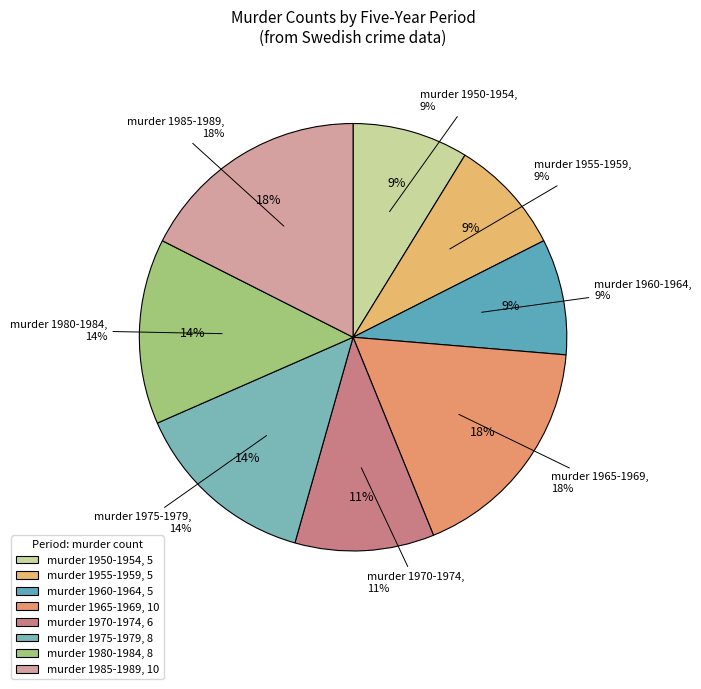

Is it true that 37 is 14% of the pie?

False